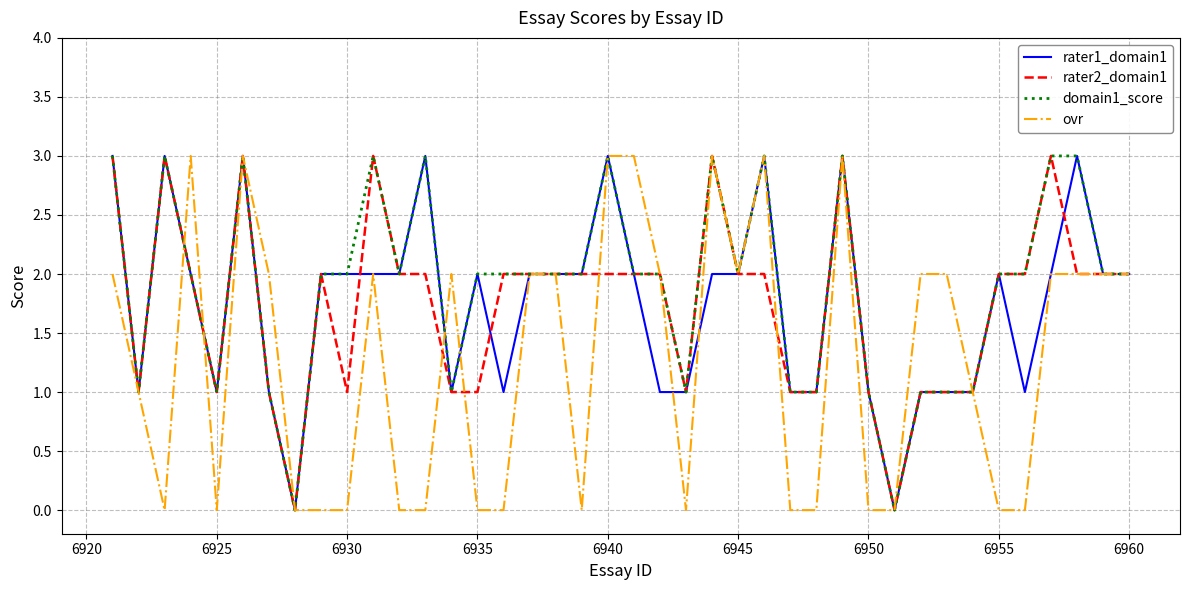

What is the greatest value displayed?

3